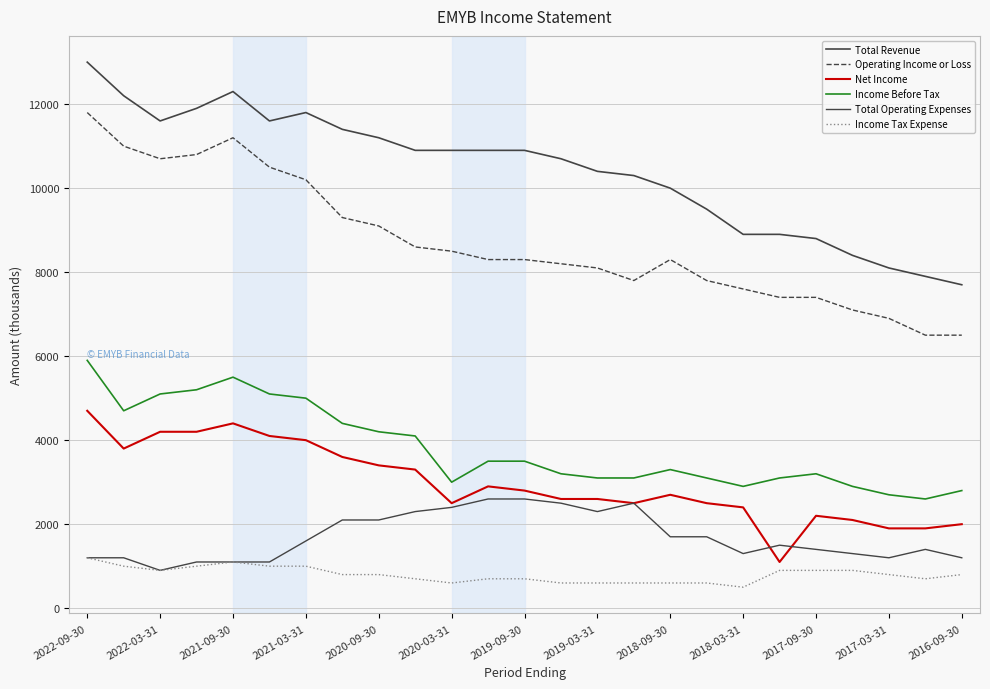

True or false: Net Income and Income Before Tax cross at least once.

False